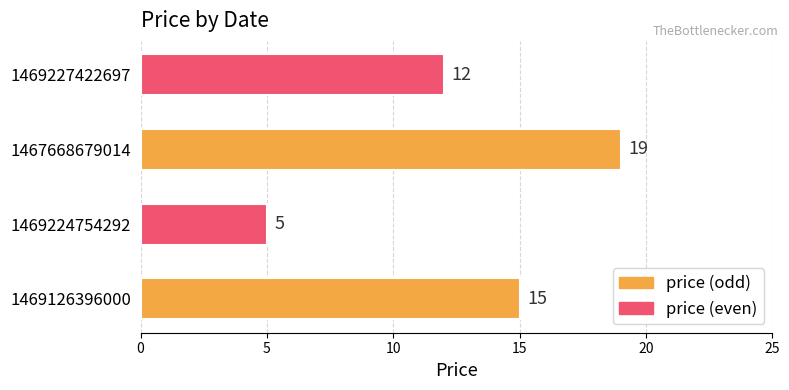

What is the maximum value shown in the chart?

19